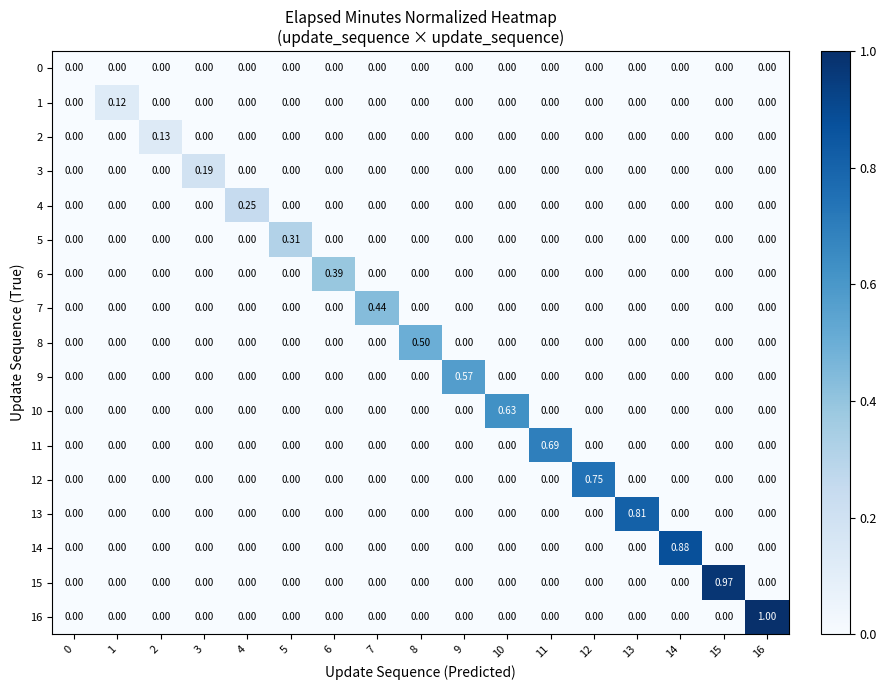

At which category is the sum across all series the highest?

16